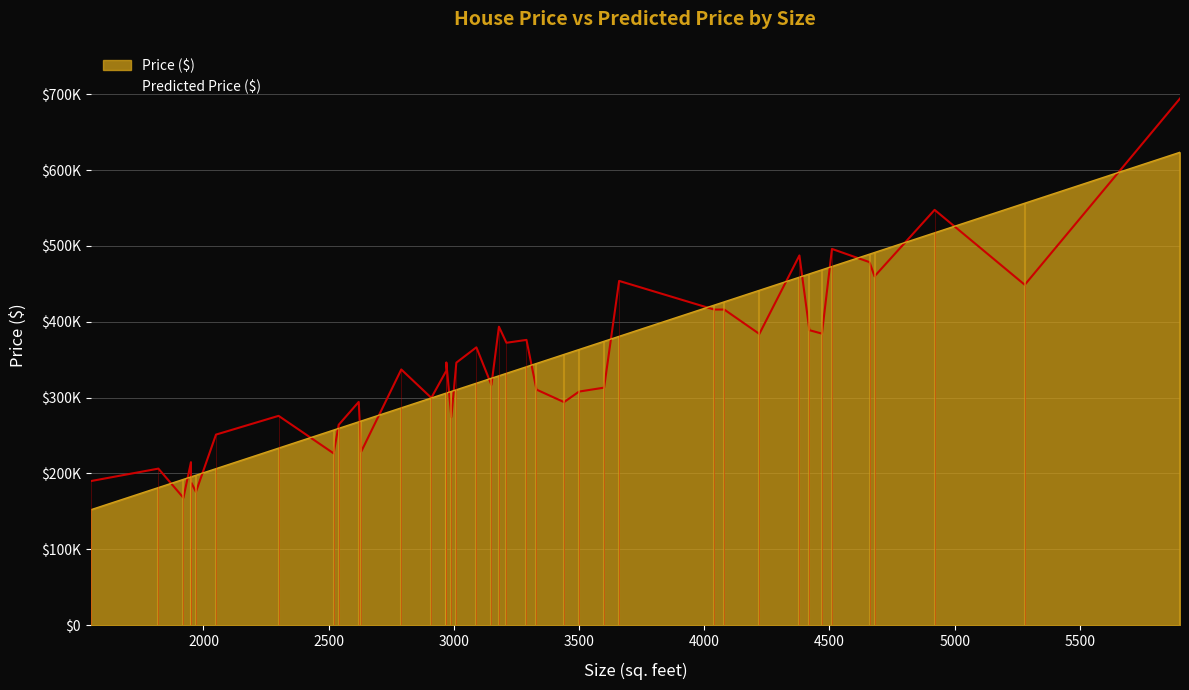

What is the greatest value displayed?

694430.0